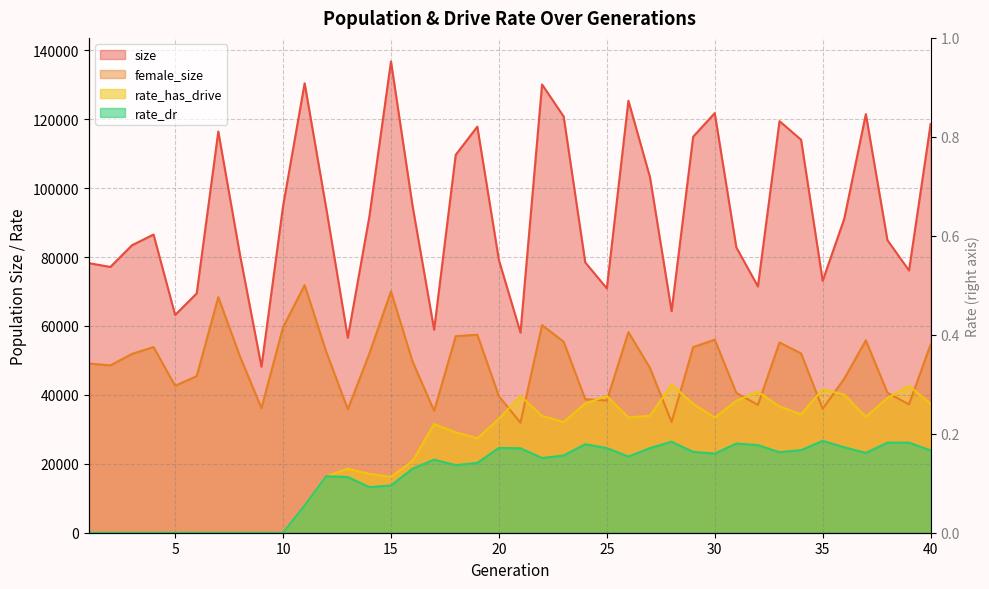

At 21, list the series in order from smallest to largest.

rate_dr, female_size, rate_has_drive, size